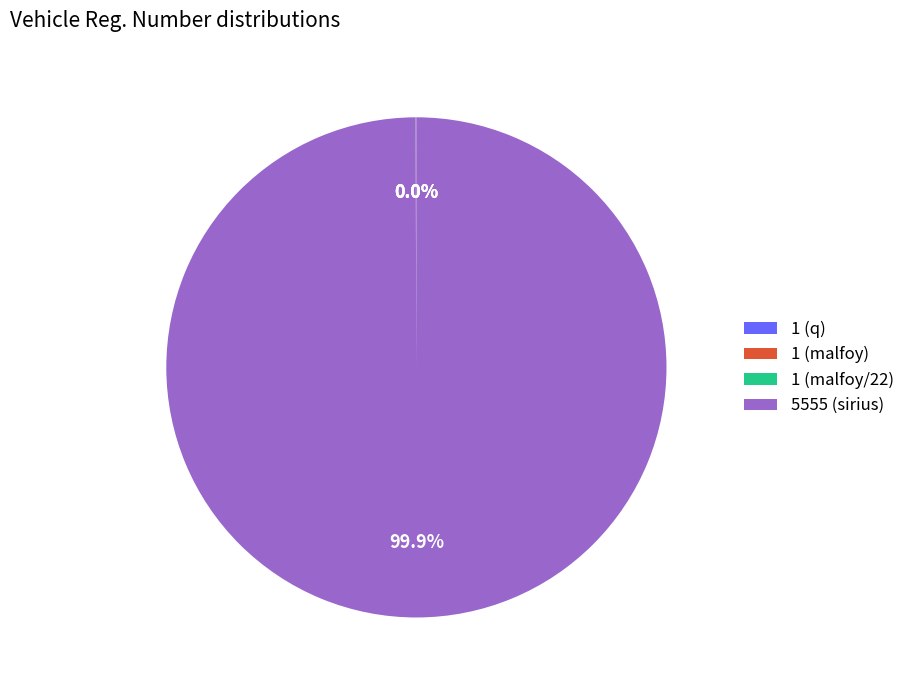

To the nearest percent, what is the average slice percentage?

25%